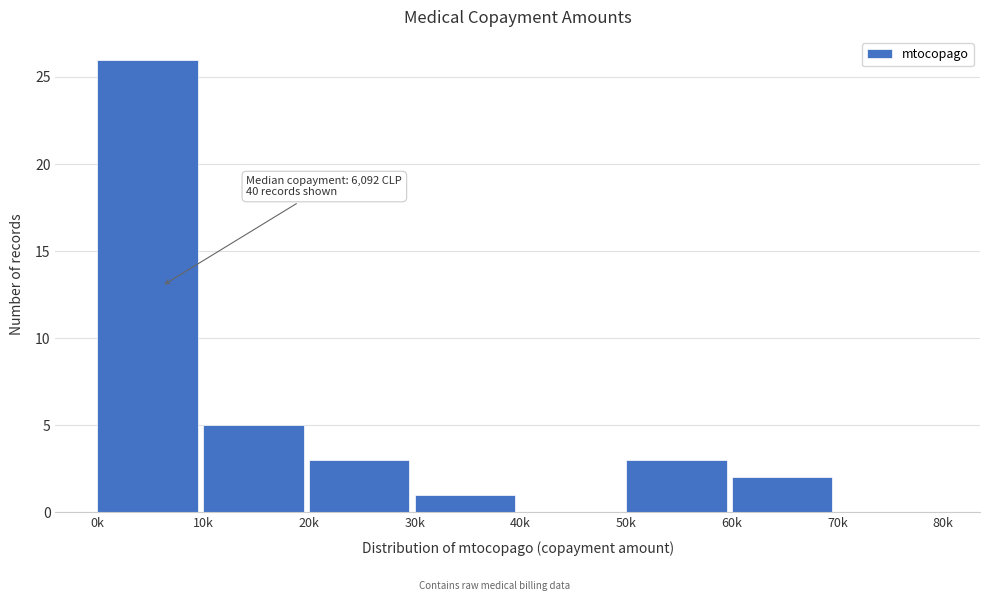

Reading right to left, transcribe all the data shown in this chart.

70k=0	60k=2	50k=3	40k=0	30k=1	20k=3	10k=5	0k=26